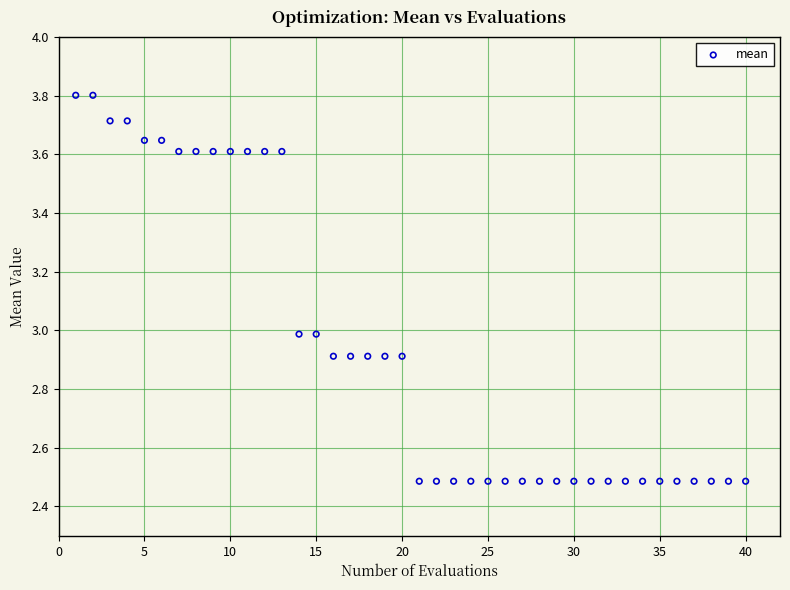

What is the range of Y values (max minus min)?

1.3